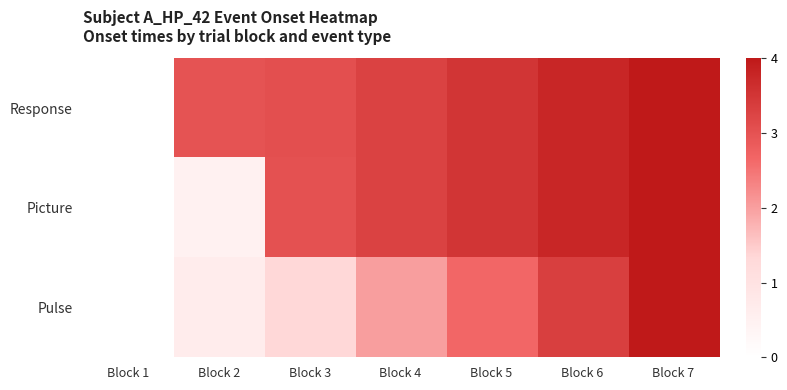

How many data points does each series have?

7